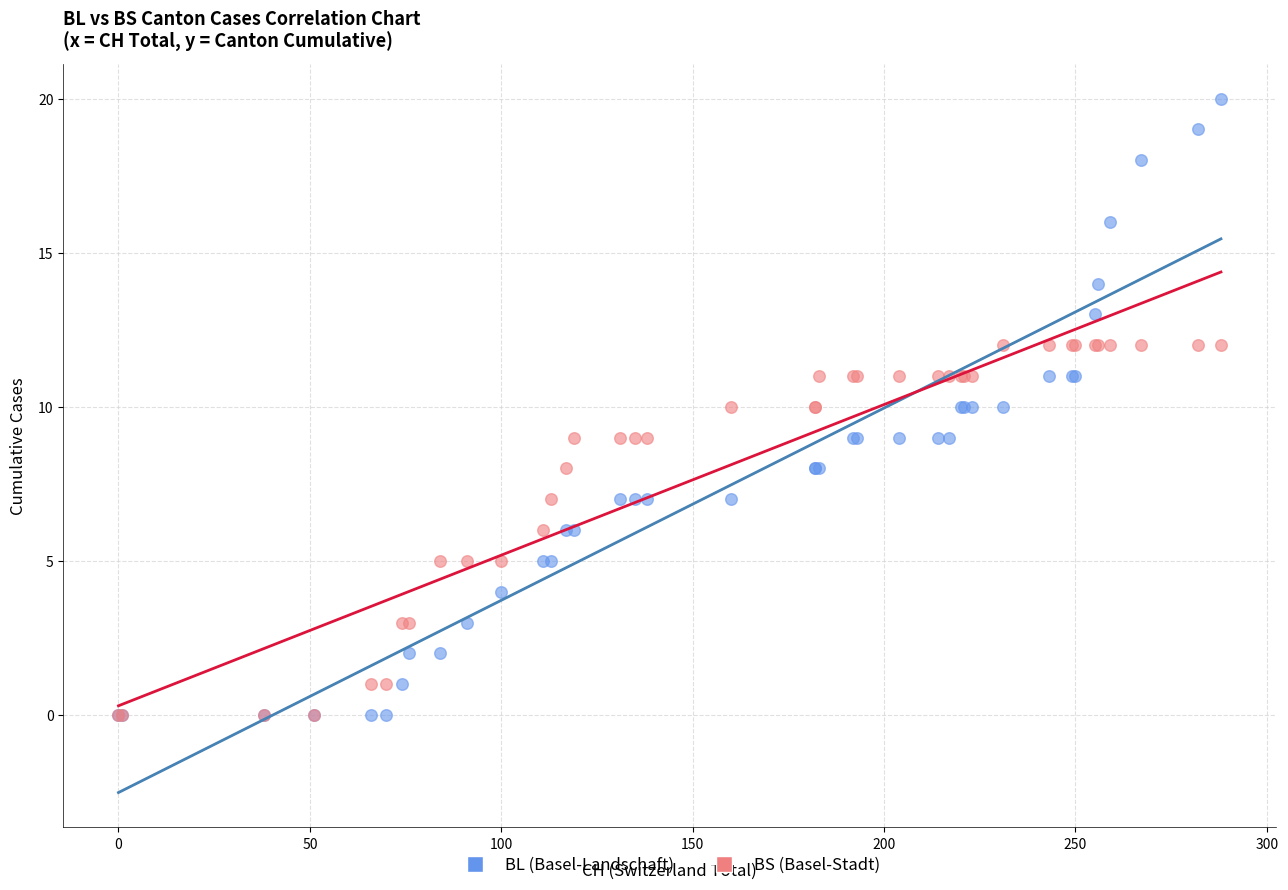

What are all the series names shown in the legend?

BL (Basel-Landschaft), BS (Basel-Stadt)